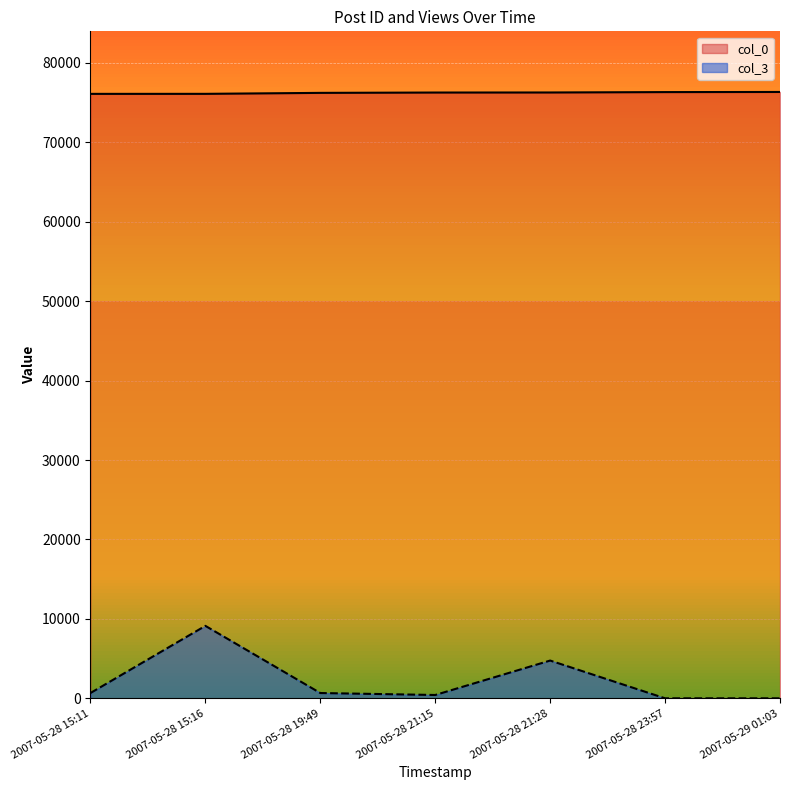

At which label does col_0 first exceed 76271?

2007-05-28 21:28